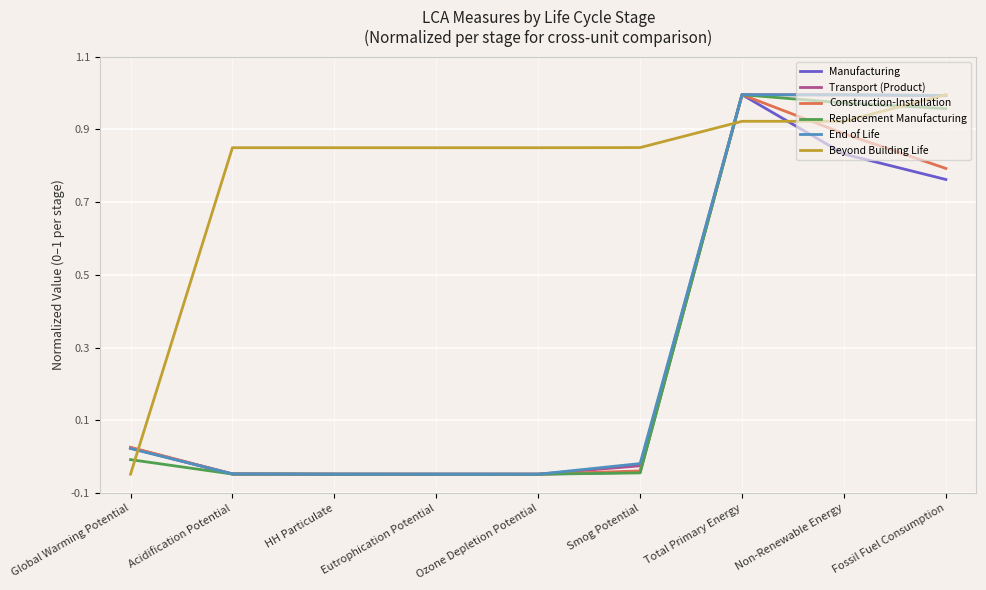

Is this an area chart (filled region under the line)?

No